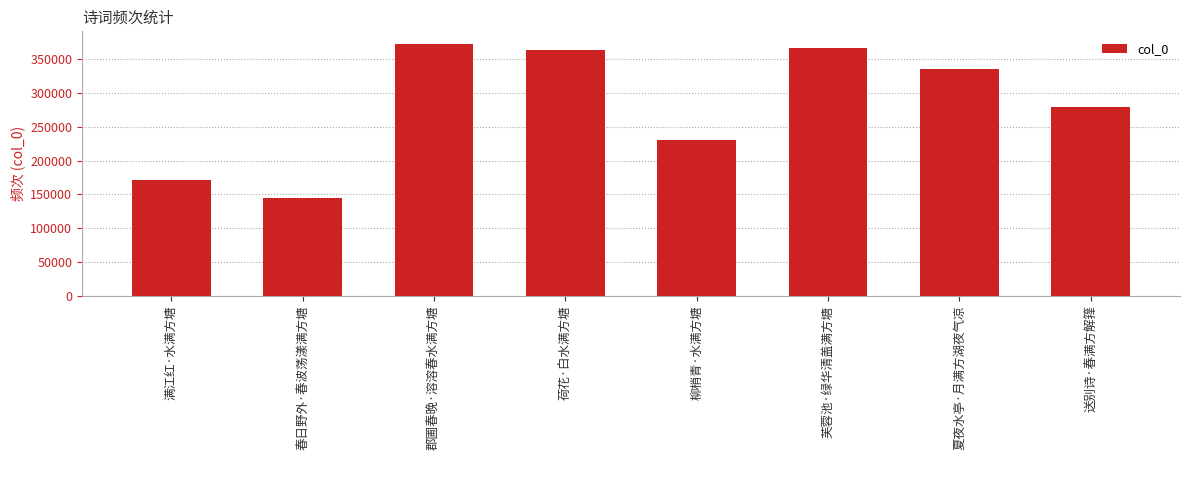

Reading left to right, extract all data points from this chart.

满江红·水满方塘=171744	春日野外·春波荡漾满方塘=145189	郡圃春晚·溶溶春水满方塘=372917	荷花·白水满方塘=364106	柳梢青·水满方塘=230187	芙蓉池·绿华清盖满方塘=366299	夏夜水亭·月满方湖夜气凉=336328	送别诗·春满方解箨=278859